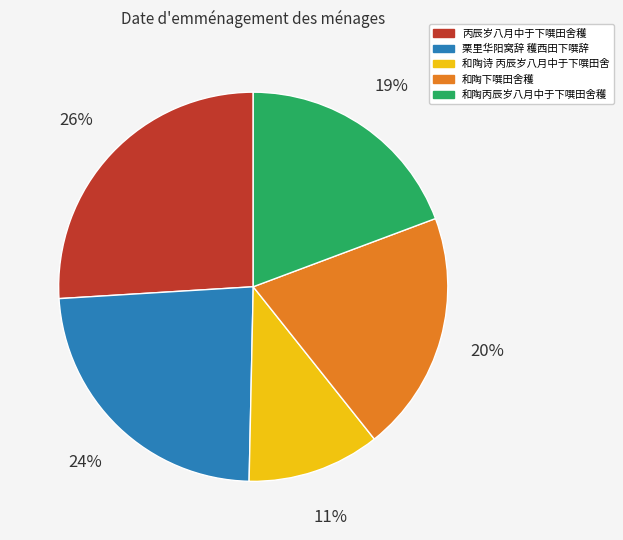

Does any single category account for the majority?

No